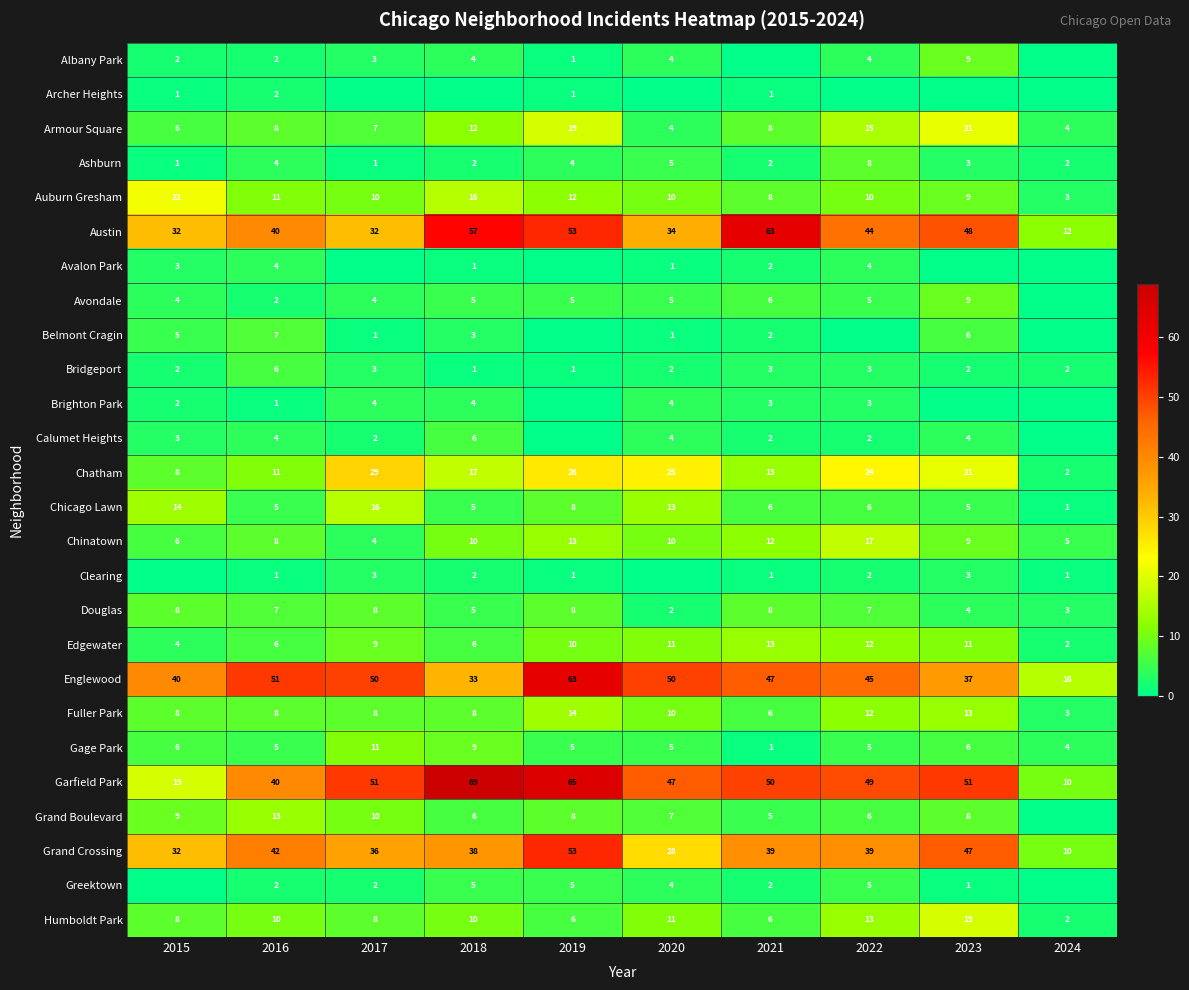

Which label corresponds to the largest value in the chart?

2018